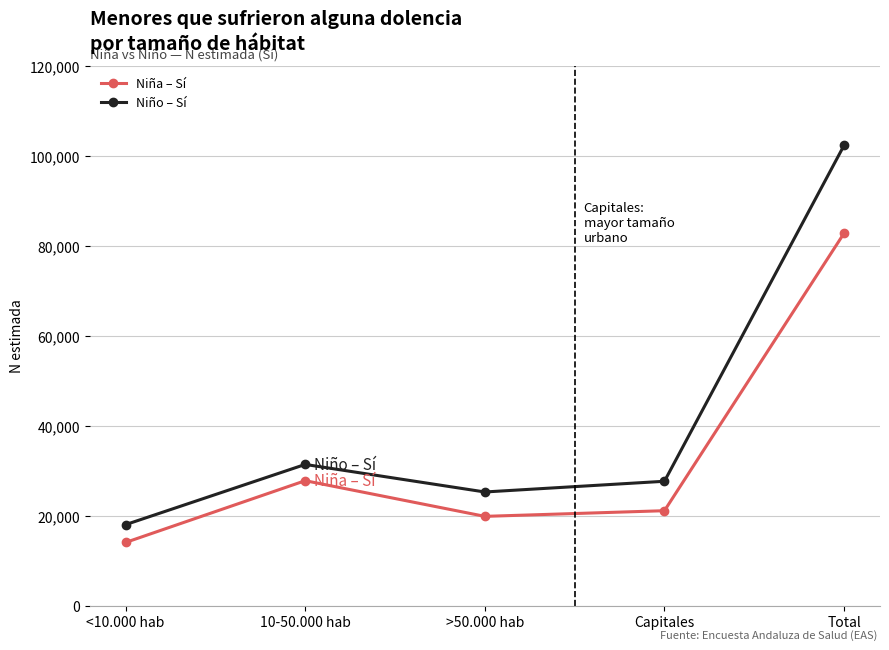

True or false: Niña – Sí has more than 0 interior local peaks.

True